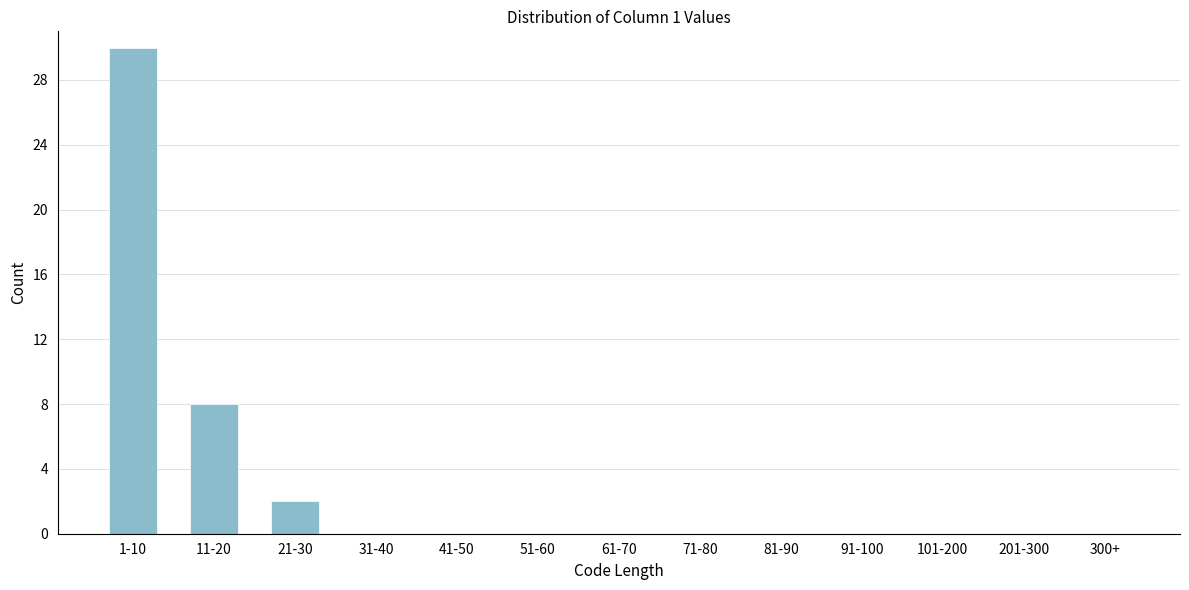

Reading left to right, transcribe all the data shown in this chart.

1-10=30	11-20=8	21-30=2	31-40=0	41-50=0	51-60=0	61-70=0	71-80=0	81-90=0	91-100=0	101-200=0	201-300=0	300+=0